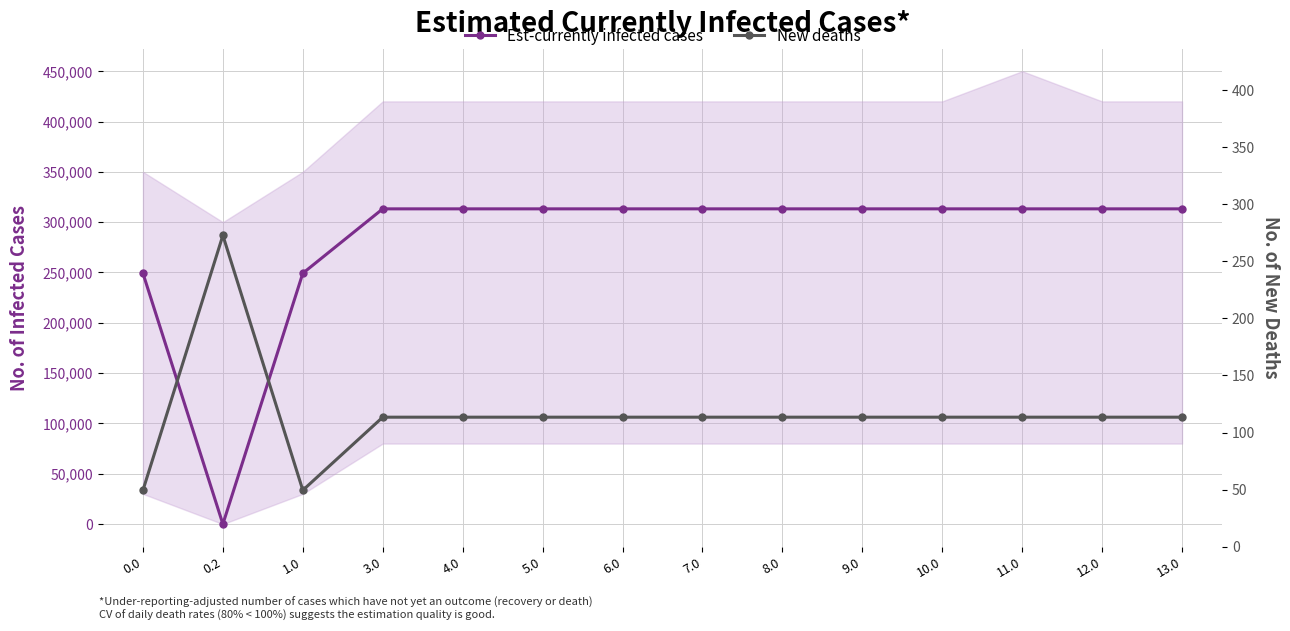

How many interior local valleys does the Est-currently infected cases series have?

1